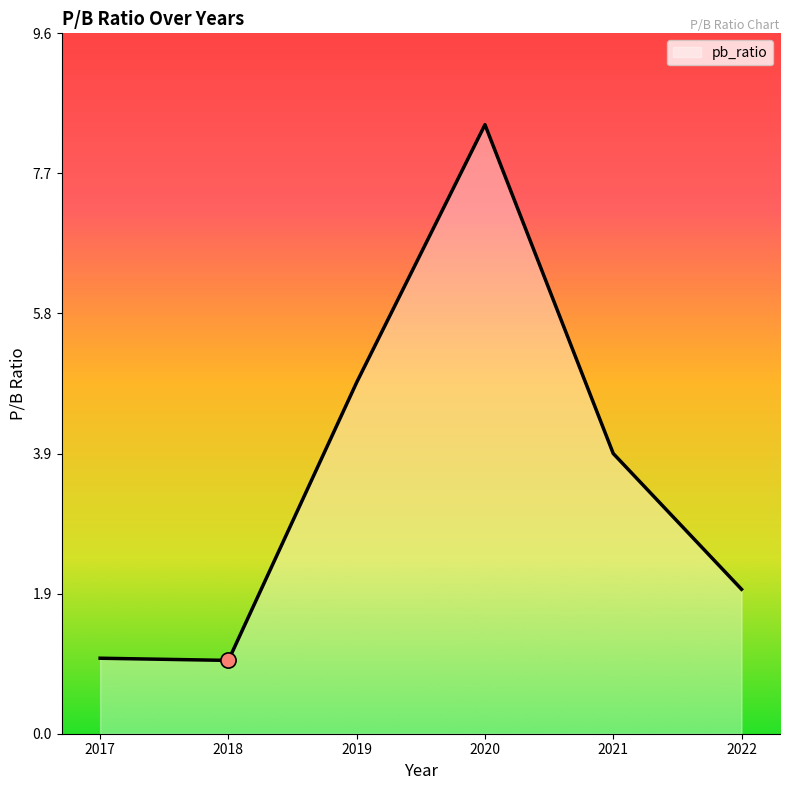

Between 2021 and 2019, which is larger?

2019